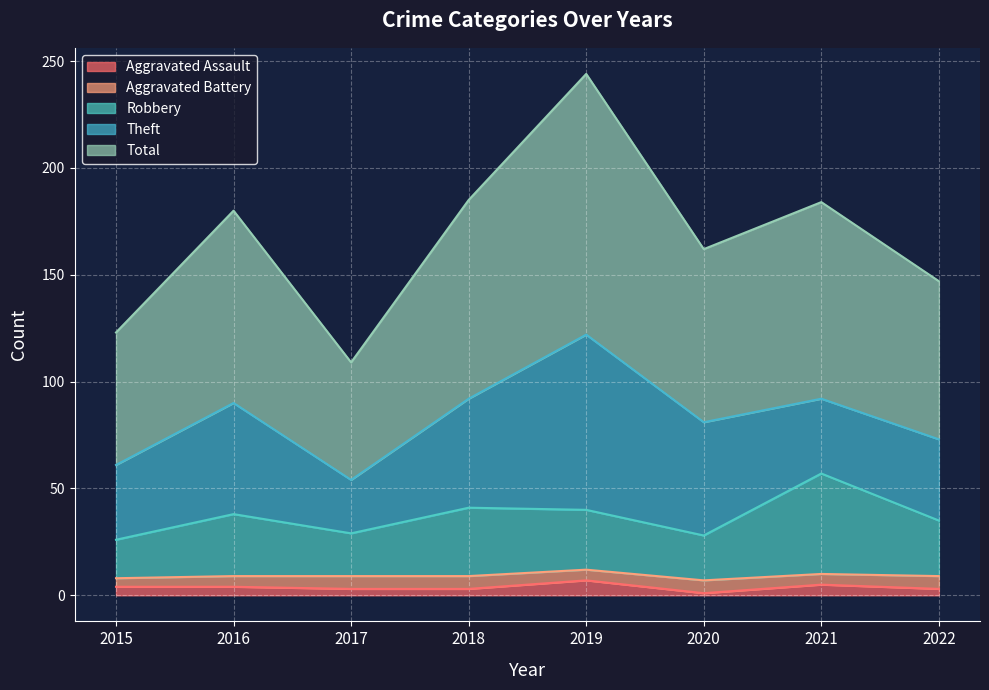

True or false: Total and Robbery intersect in this chart.

False